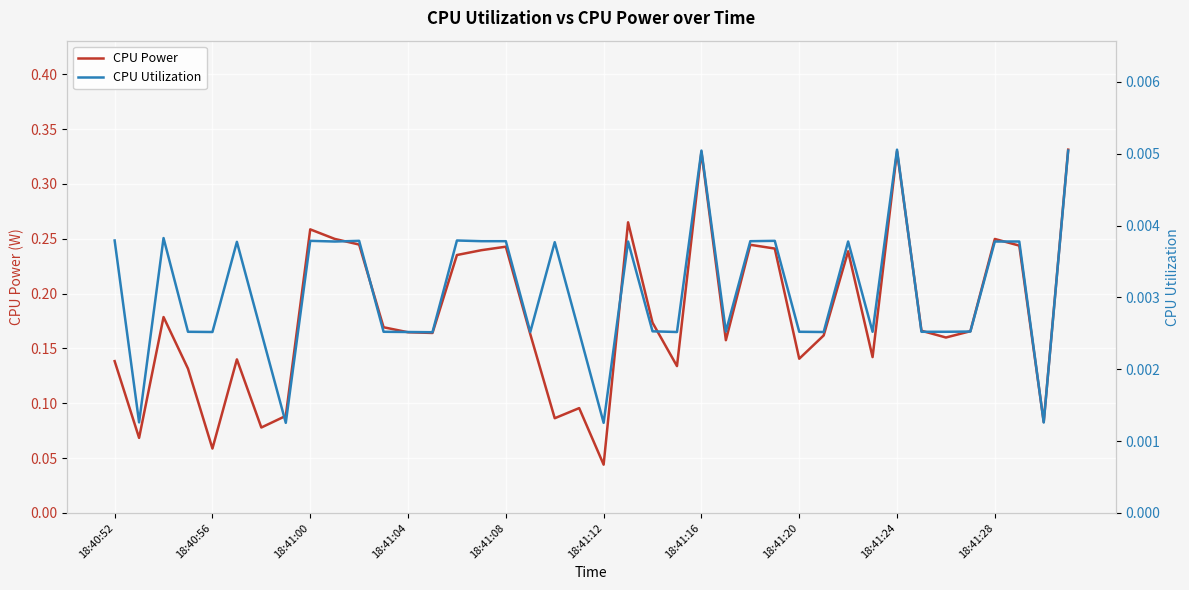

True or false: CPU Power and CPU Utilization cross at least once.

False